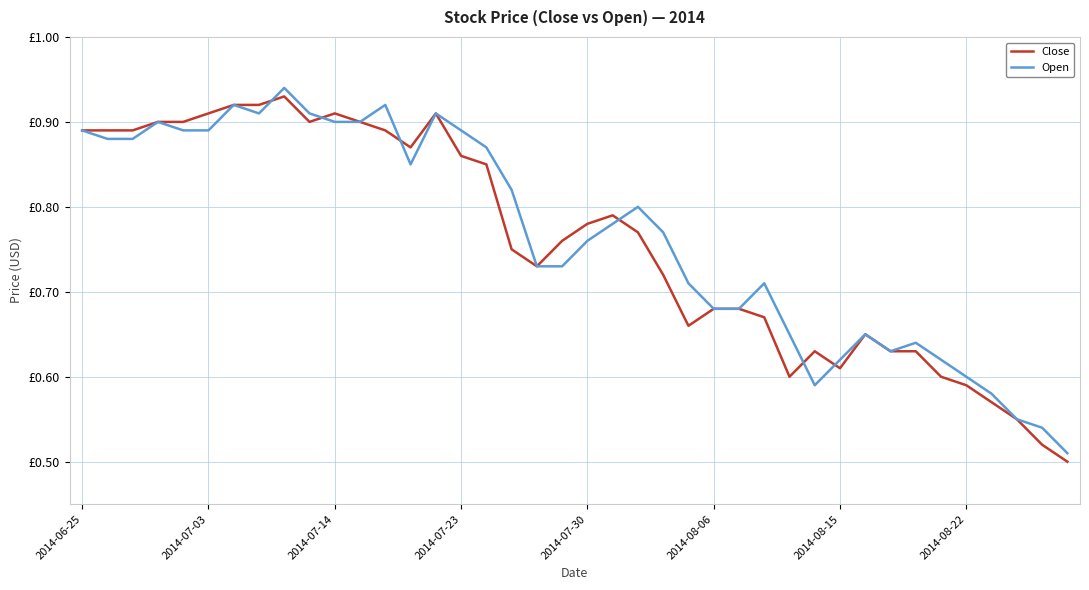

Which series ends up on top after the final intersection of Open and Close?

Open